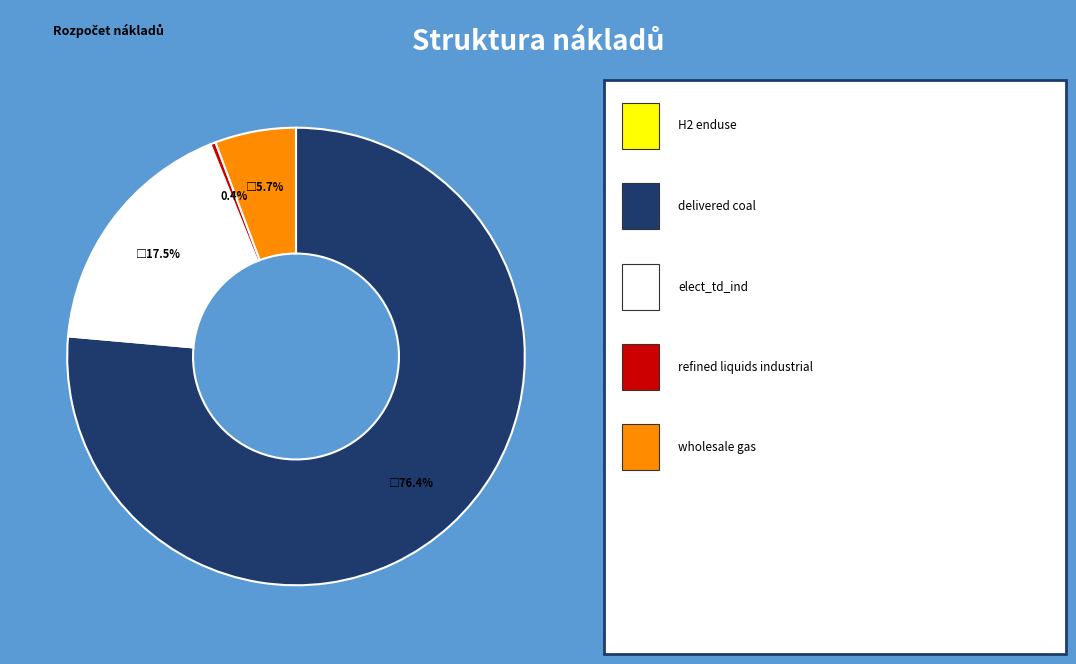

Is there any slice that represents more than half of the pie?

Yes